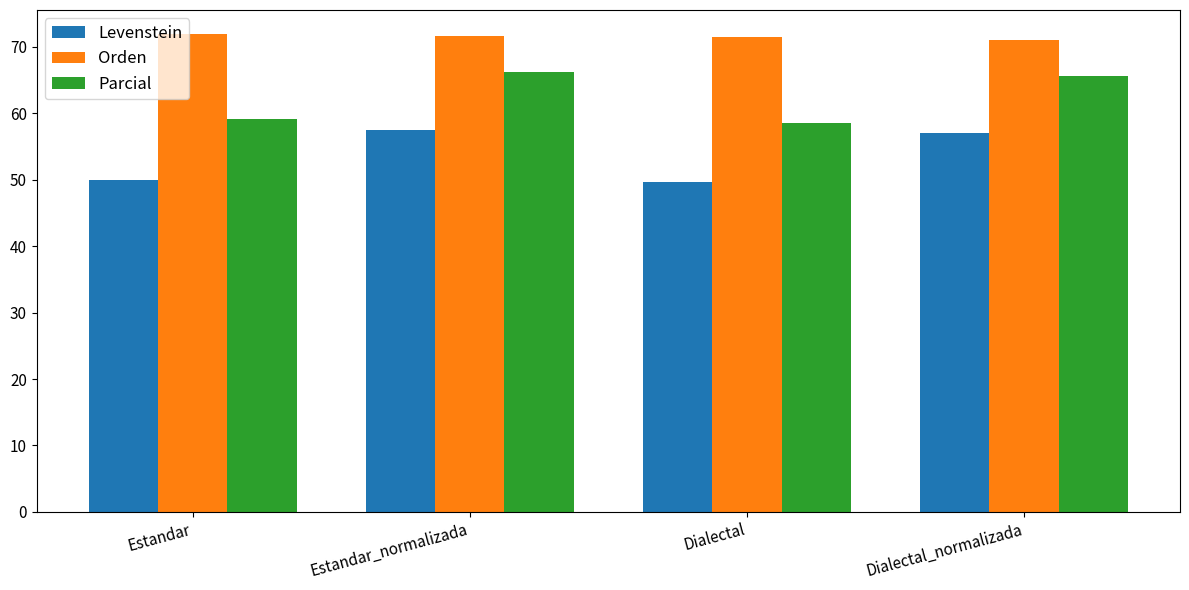

What is the maximum value for Parcial?

66.2